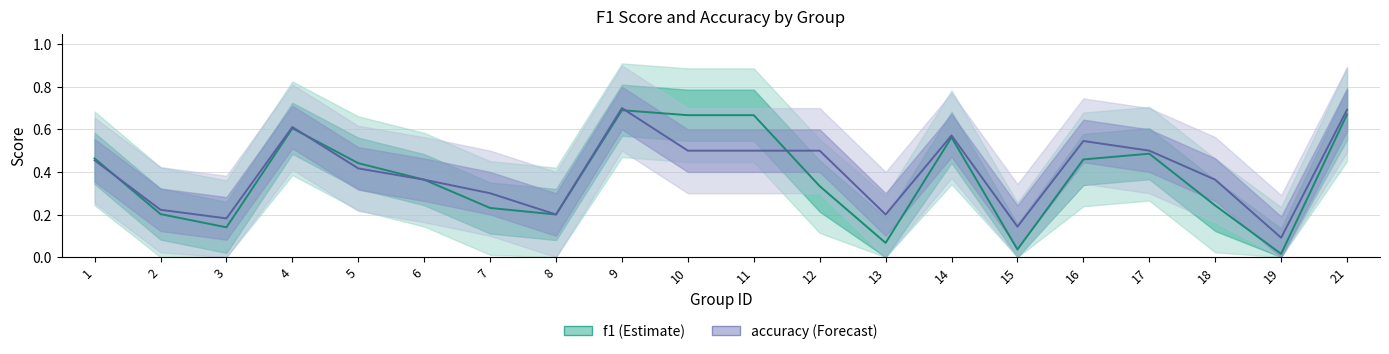

Reading left to right, what are all the values shown in this chart?

f1: 0.5	0.2	0.1	0.6	0.4	0.4	0.2	0.2	0.7	0.7	0.7	0.3	0.1	0.6	0.0	0.5	0.5	0.2	0.0	0.7
accuracy: 0.5	0.2	0.2	0.6	0.4	0.4	0.3	0.2	0.7	0.5	0.5	0.5	0.2	0.6	0.1	0.5	0.5	0.4	0.1	0.7